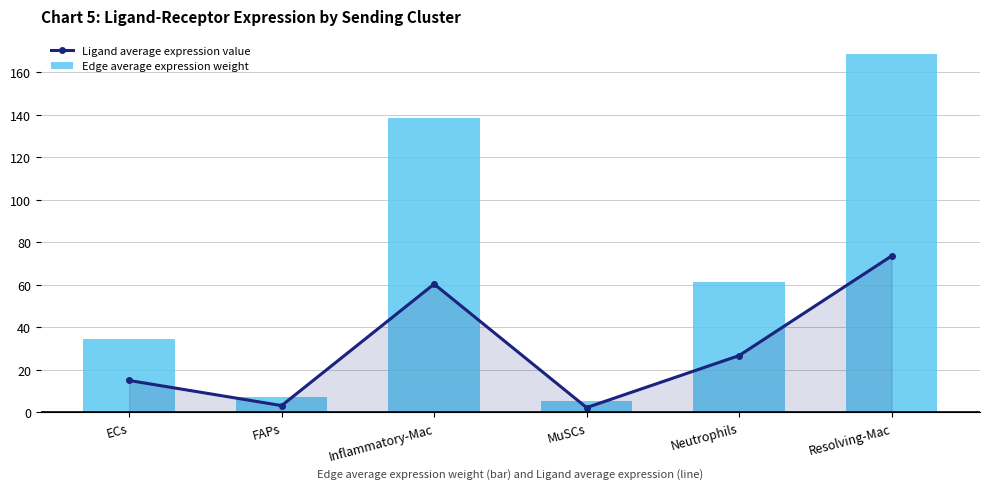

List the series in order of their overall mean, lowest first.

Ligand average expression value, Edge average expression weight